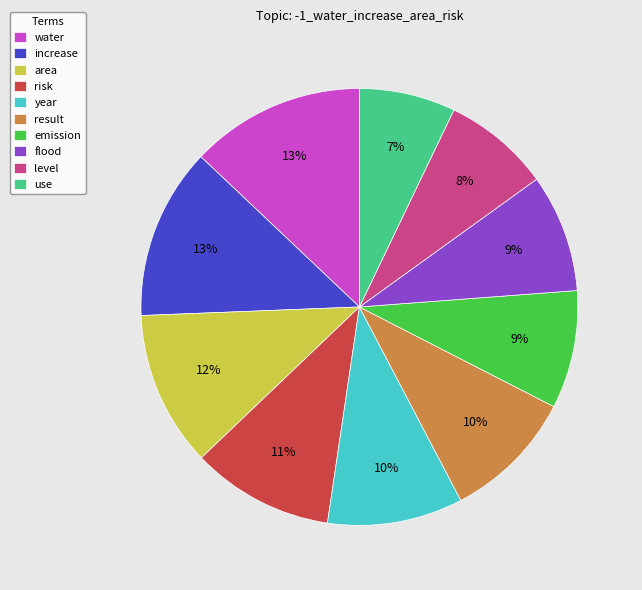

To the nearest percent, what percentage of the pie is level?

8%